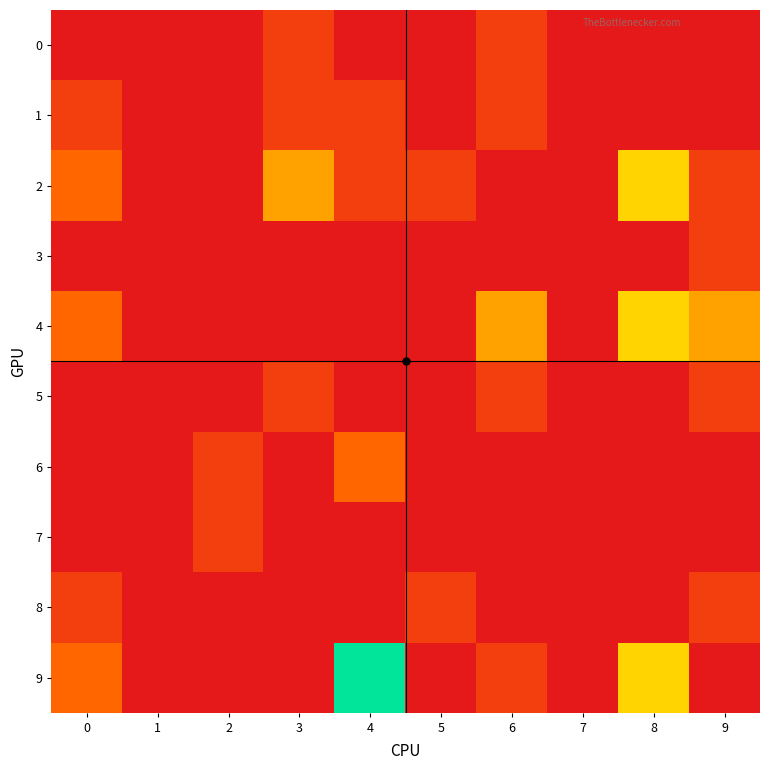

What is the difference between the highest and lowest values at 0?

2